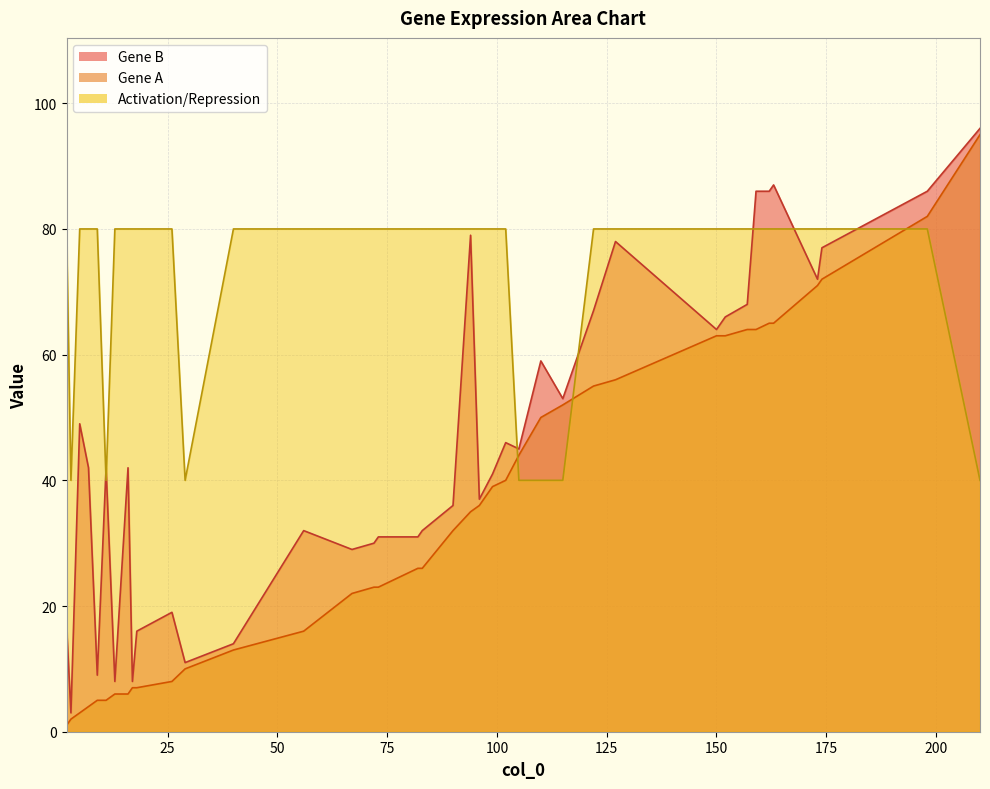

What is the difference between the Activation/Repression values at 3 and 9?

1